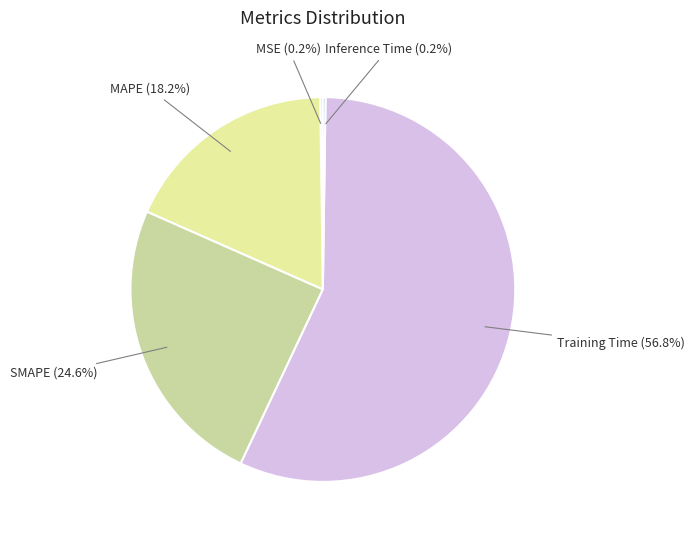

How many slices are in this pie chart?

5